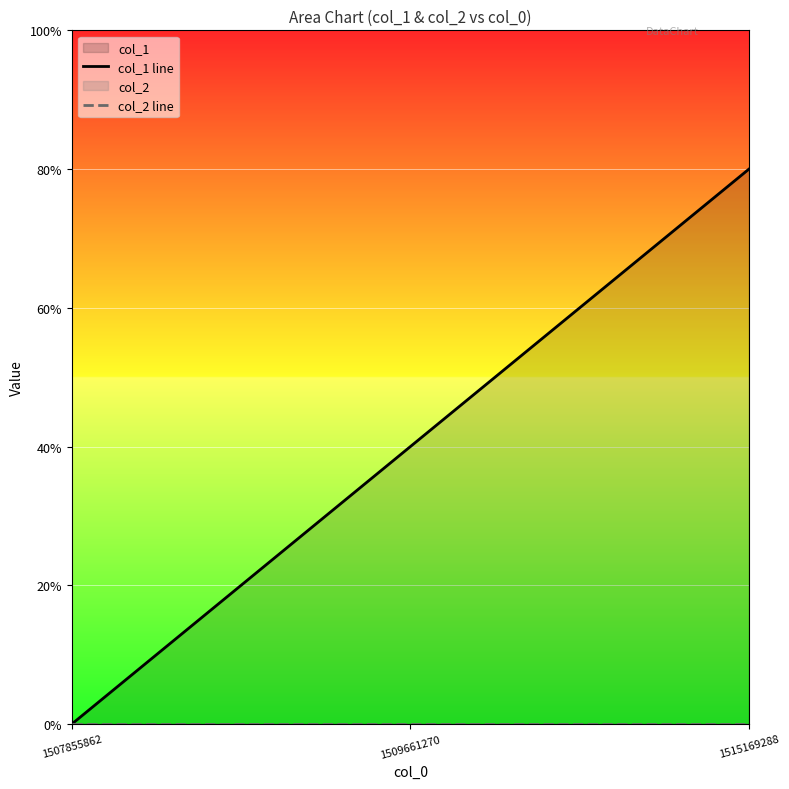

At how many categories does at least one series exceed 0?

2